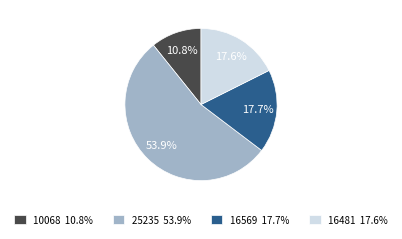

Which category has the smallest portion of the pie?

10068 10.8%